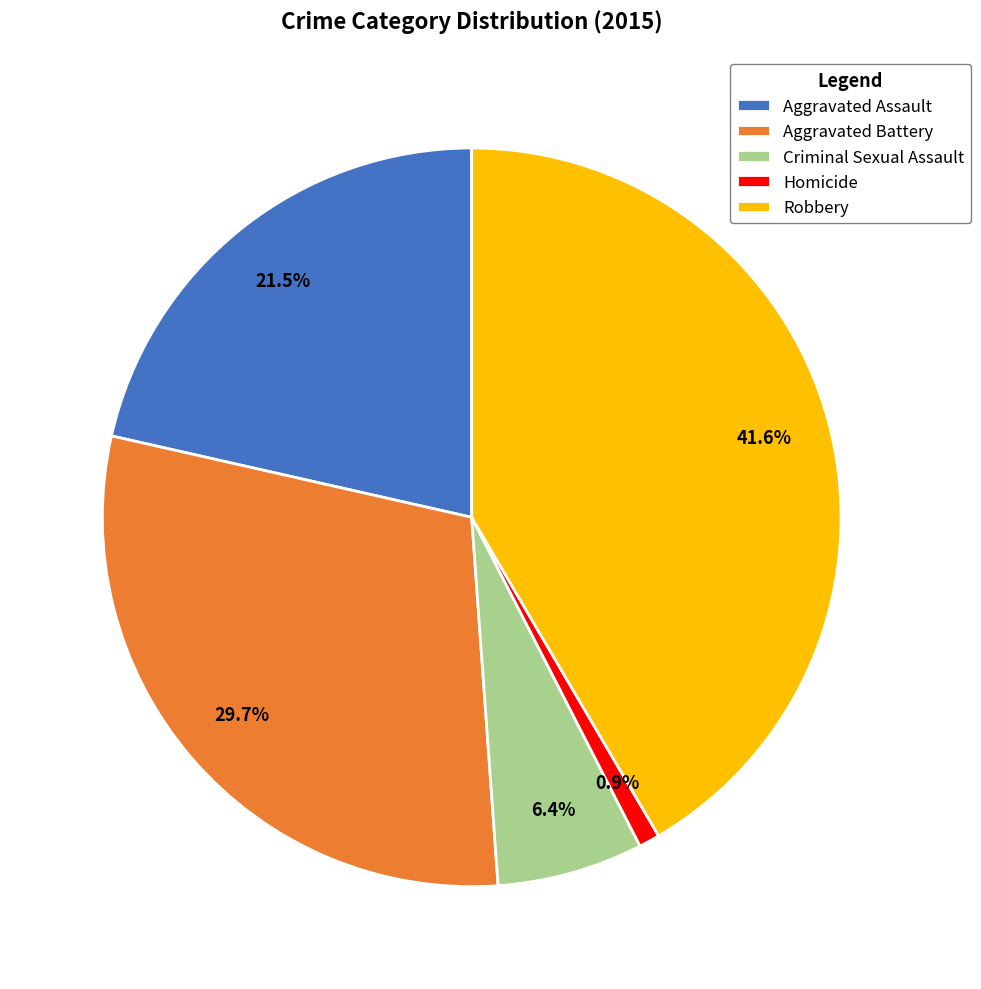

To the nearest percent, what is the difference between the Aggravated Assault and Aggravated Battery slice percentages?

8%